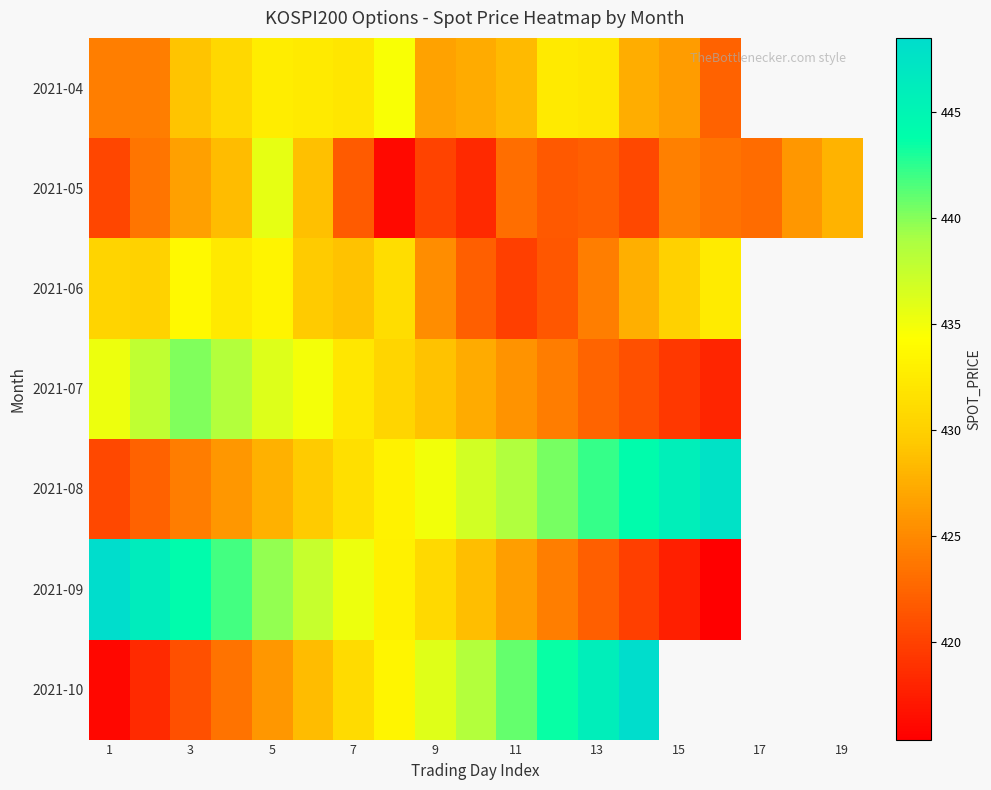

How many data points does each series have?

19